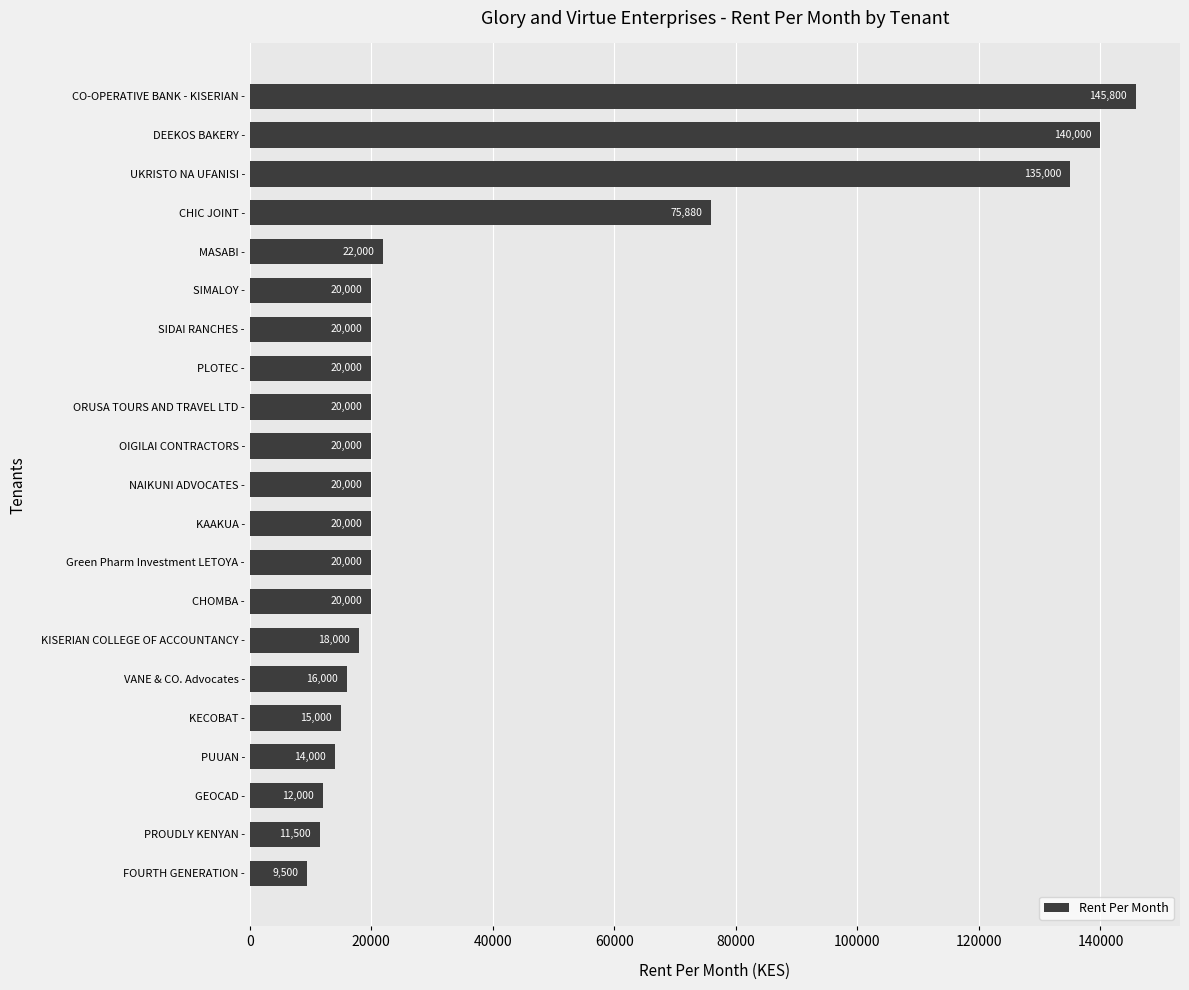

Which category has the lowest value across all series?

FOURTH GENERATION -